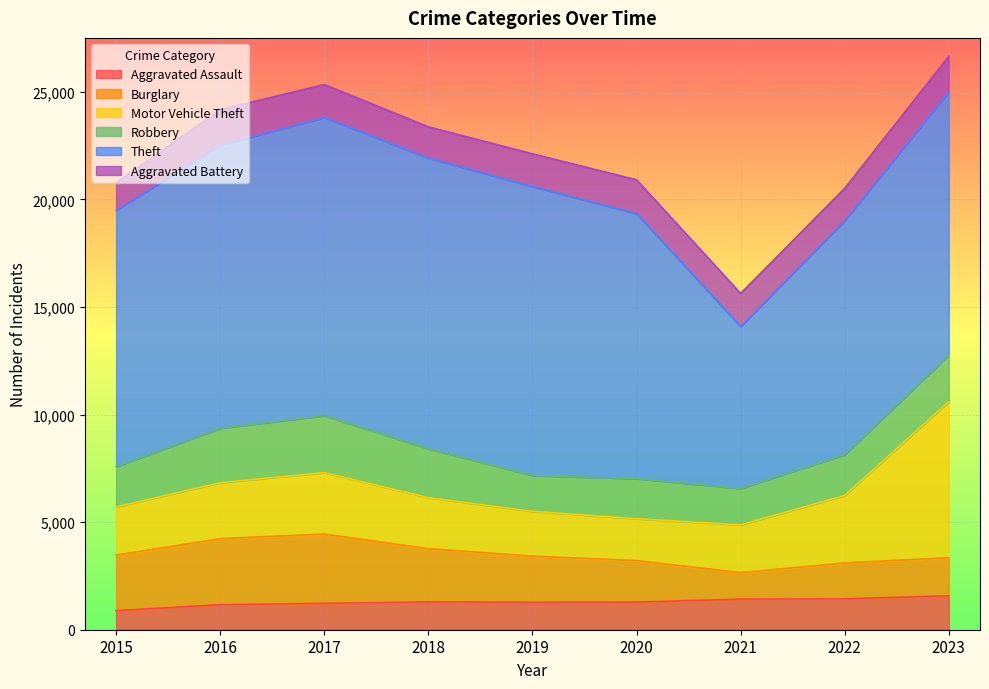

Reading right to left, extract all data points from this chart.

Aggravated Assault: 2023=1577	2022=1437	2021=1422	2020=1284	2019=1276	2018=1293	2017=1228	2016=1162	2015=890
Burglary: 2023=1766	2022=1666	2021=1231	2020=1927	2019=2145	2018=2472	2017=3218	2016=3072	2015=2575
Motor Vehicle Theft: 2023=7252	2022=3137	2021=2219	2020=1948	2019=2078	2018=2369	2017=2852	2016=2599	2015=2237
Robbery: 2023=2163	2022=1891	2021=1687	2020=1858	2019=1664	2018=2271	2017=2645	2016=2528	2015=1871
Theft: 2023=12232	2022=10874	2021=7527	2020=12312	2019=13430	2018=13506	2017=13855	2016=13154	2015=11910
Aggravated Battery: 2023=1656	2022=1505	2021=1541	2020=1577	2019=1521	2018=1456	2017=1536	2016=1649	2015=1292